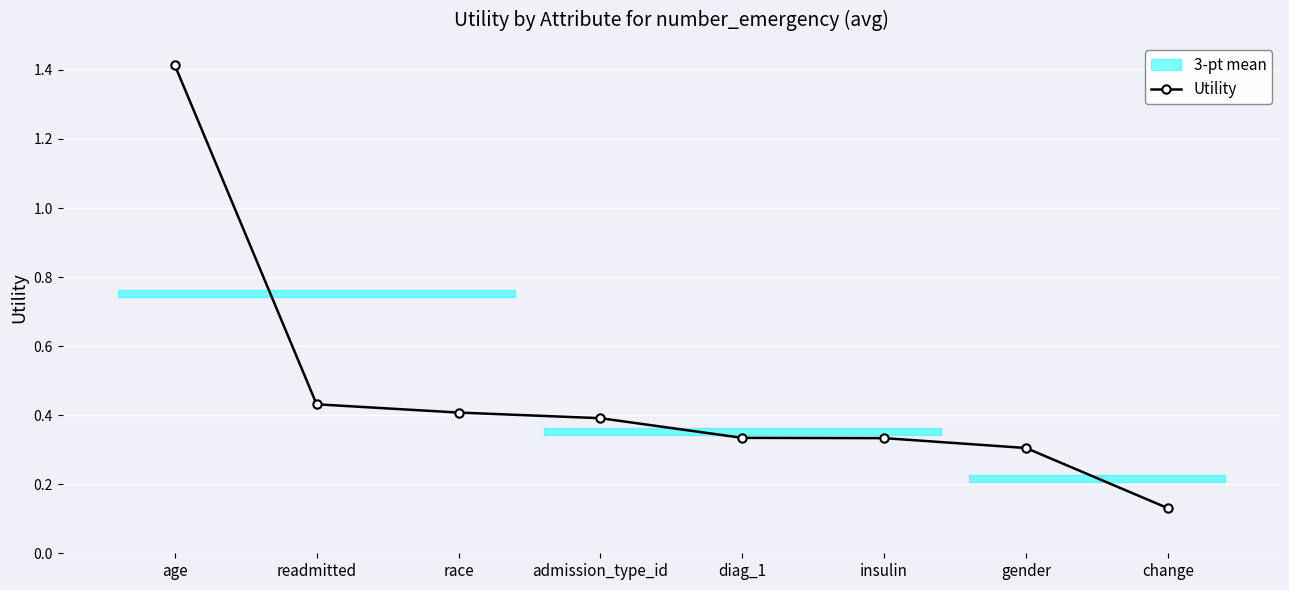

The value at admission_type_id is 0.4. True or false?

True